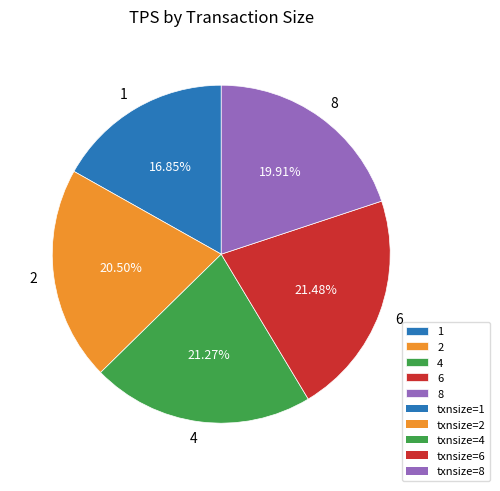

What percentage do 6 and 8 together represent?

41.4%